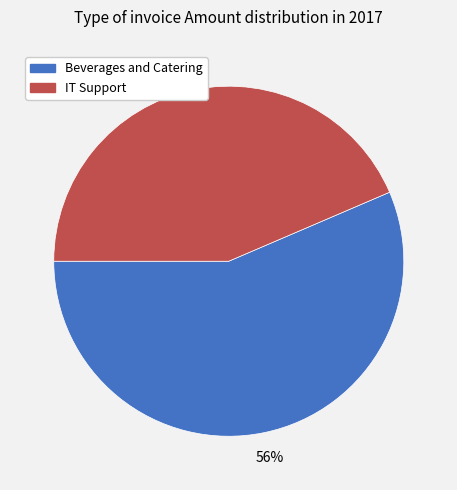

To the nearest percent, what is the average slice percentage?

50%